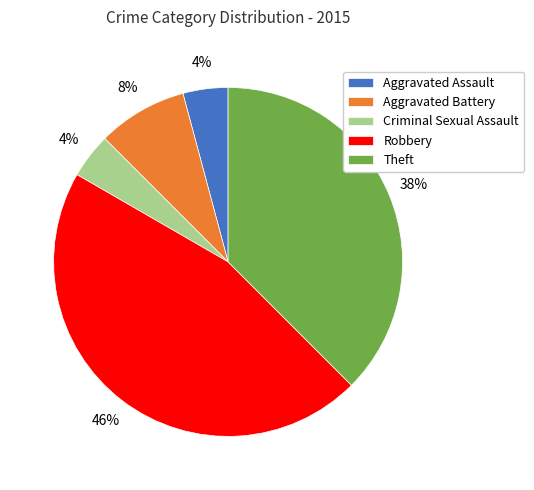

Is it true that Robbery is 58% of the pie?

False